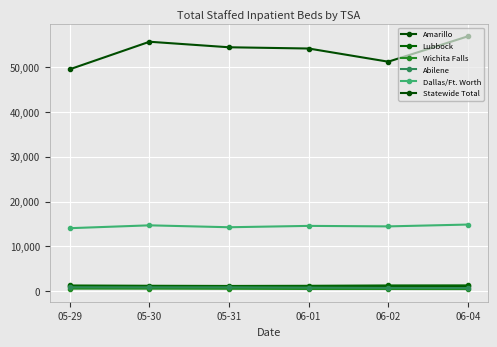

Reading left to right, transcribe all the data shown in this chart.

Amarillo: 1083	1016	1004	997	1019	1102
Lubbock: 1304	1240	1199	1231	1309	1322
Wichita Falls: 606	597	569	525	520	501
Abilene: 914	897	894	826	763	736
Dallas/Ft. Worth: 14067	14700	14275	14577	14467	14874
Statewide Total: 49467	55594	54362	54085	51149	56801